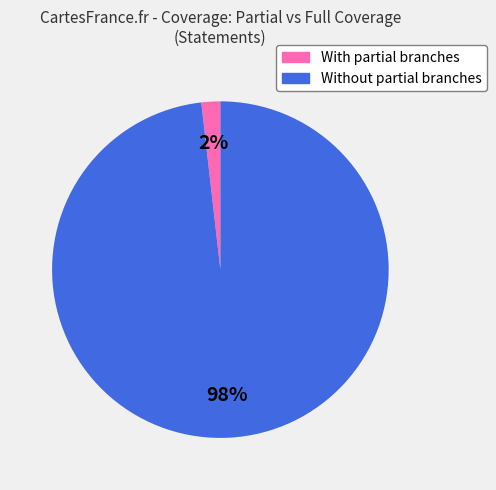

To the nearest percent, what is the difference between the largest and smallest slice percentages?

96%